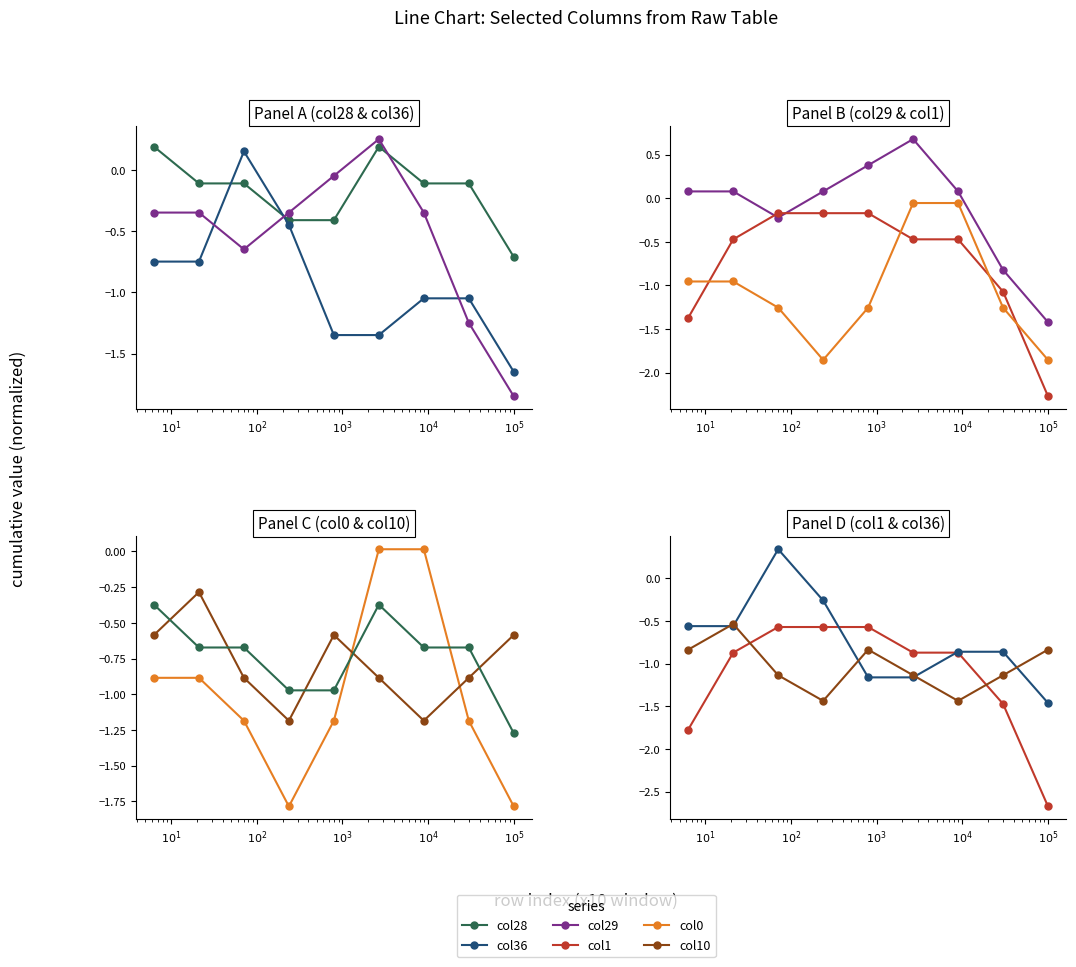

At how many categories does at least one series exceed -1?

9